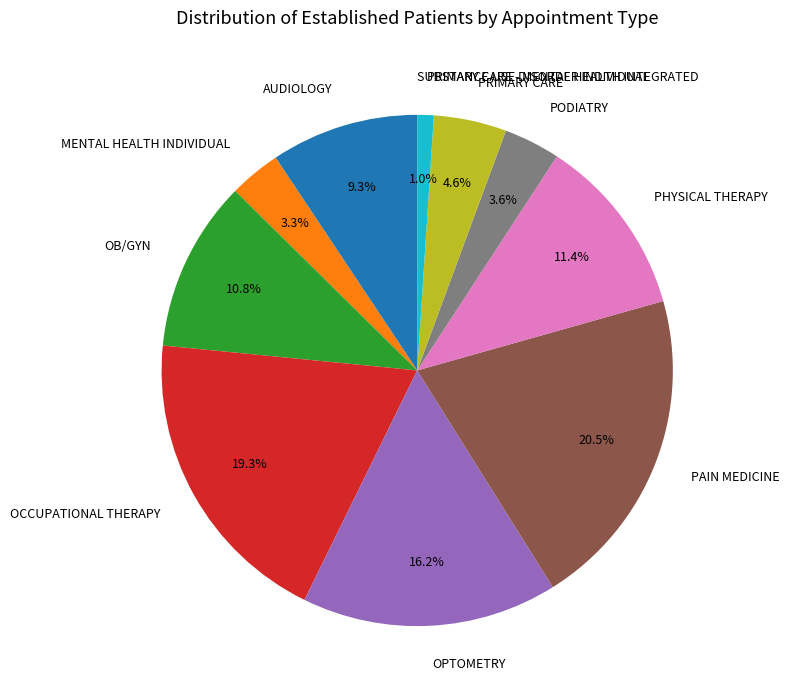

What is the largest slice in the pie chart?

PAIN MEDICINE